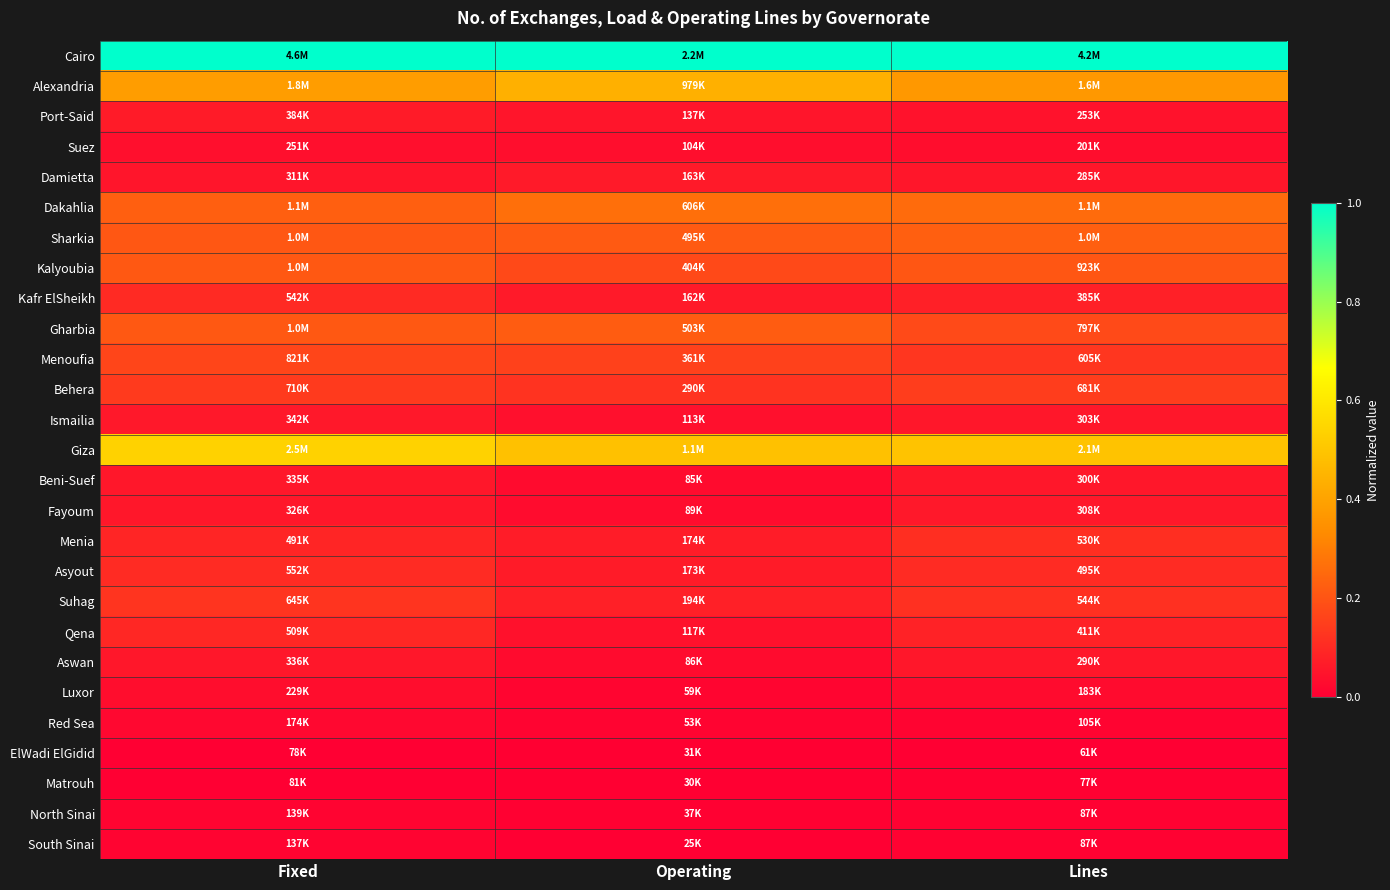

What is the total value across all series at Lines?

3.9